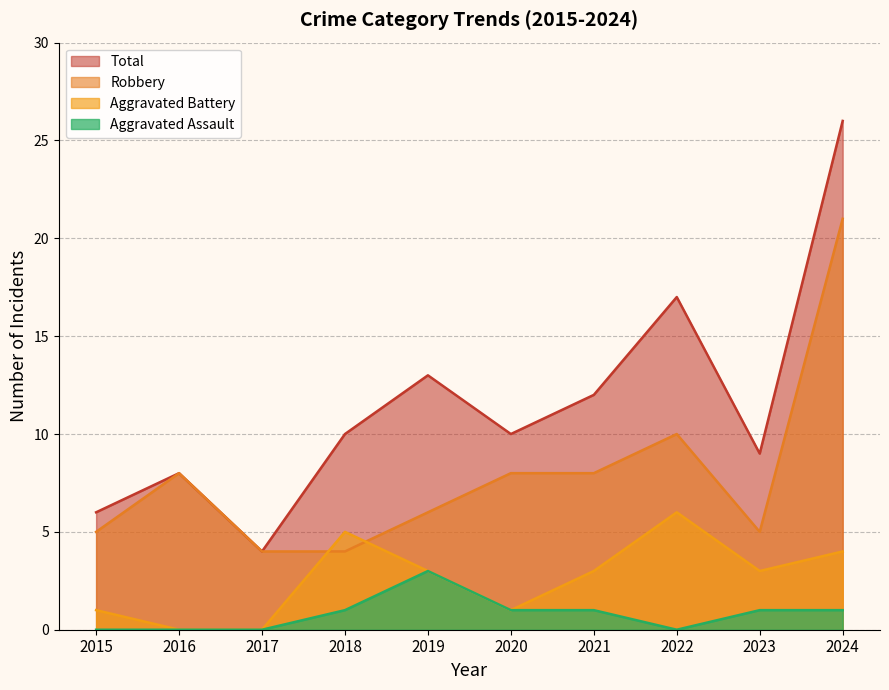

Is it true that Robbery equals 6 at 2017?

False